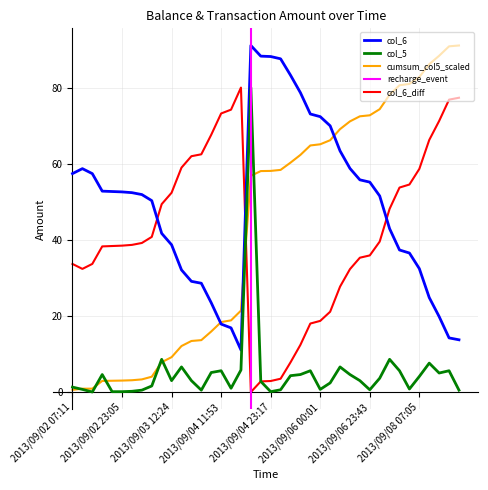

What is the value of the col_6 point at the 10th from the left?

41.7